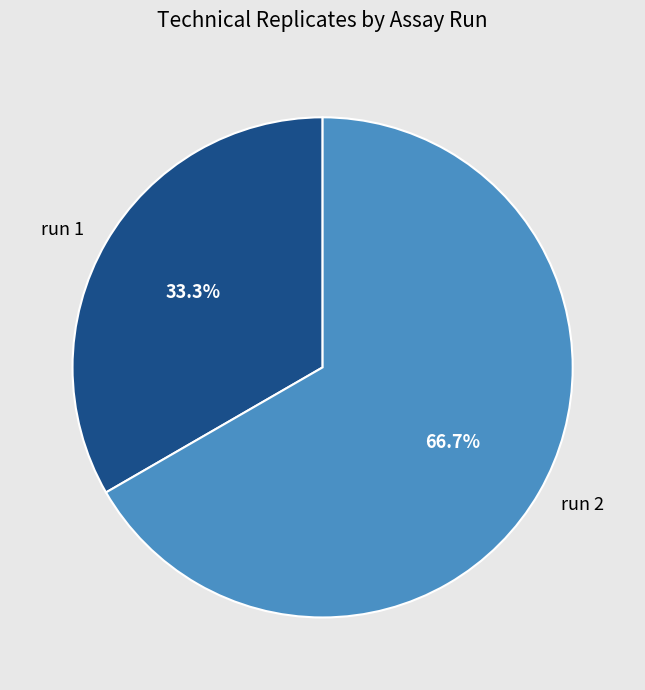

Approximately how many times larger is the value at run 1 compared to run 2?

0.5